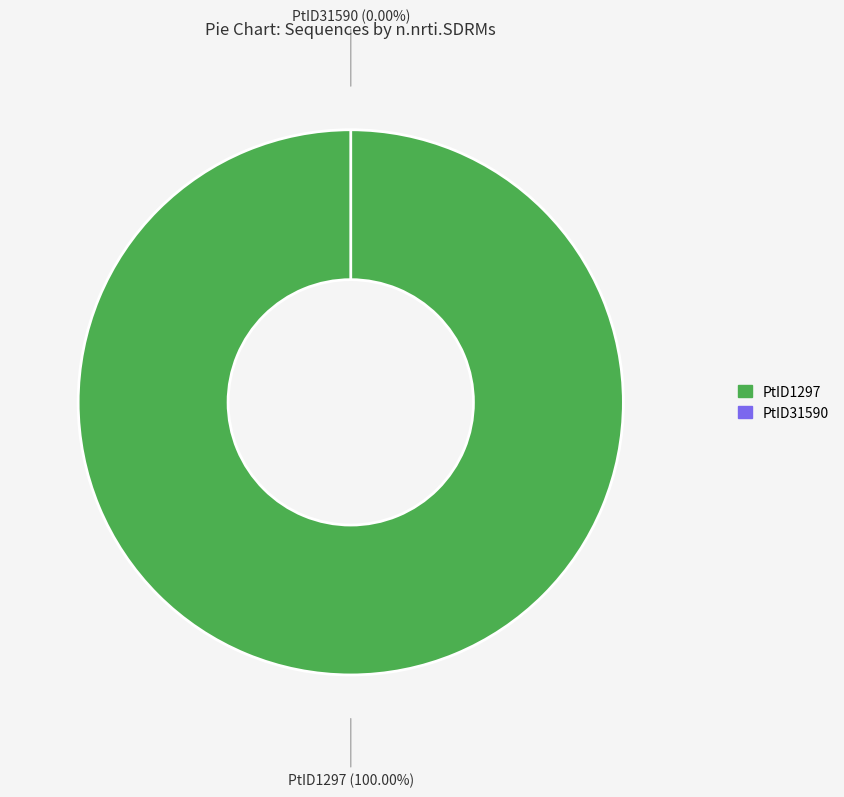

Which has a higher value, RefID1415.PtID1297.Q23-17.19940101.PRRT or RefID1415.PtID31590.MB2059.19930101.PRRT?

RefID1415.PtID1297.Q23-17.19940101.PRRT